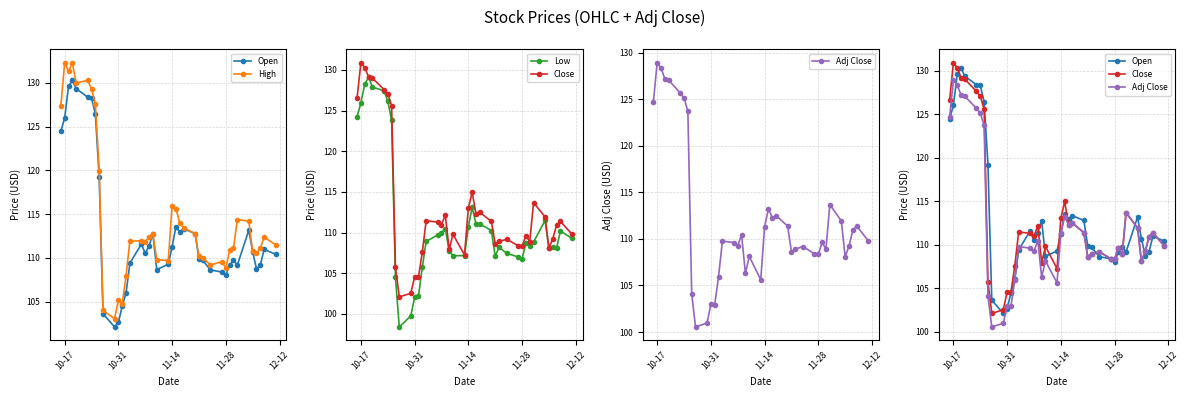

True or false: Low and Open intersect in this chart.

False